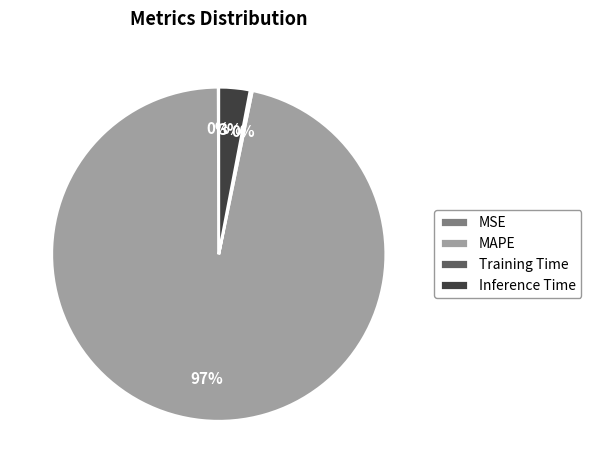

The Inference Time slice represents 3% of the pie. True or false?

True